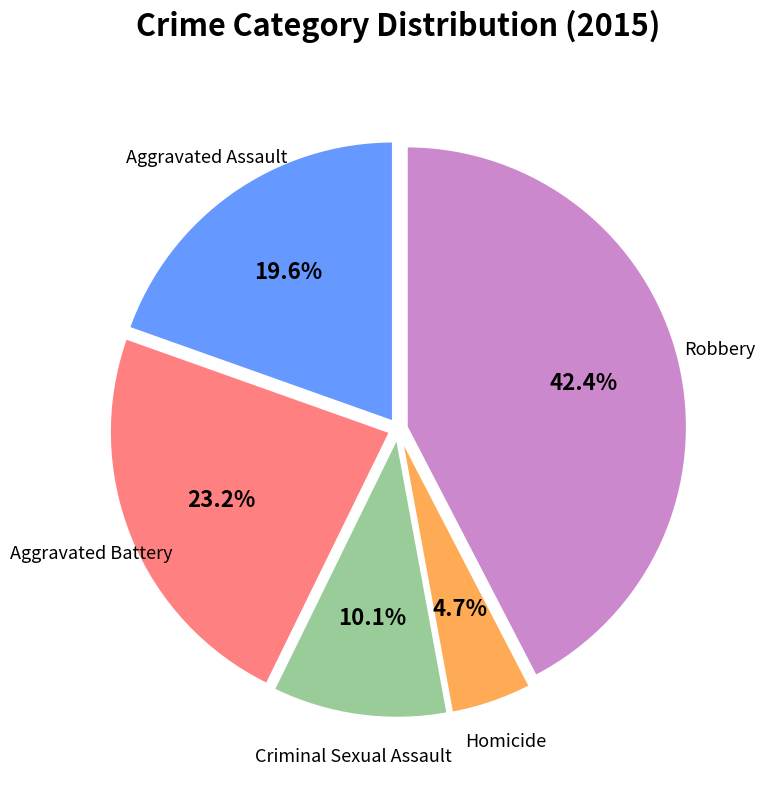

Is there a majority slice in this chart?

No